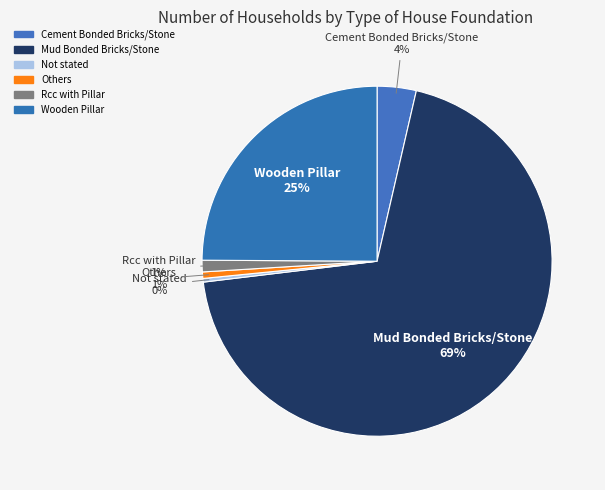

What percentage is the Mud Bonded Bricks/Stone slice, to the nearest percent?

69%